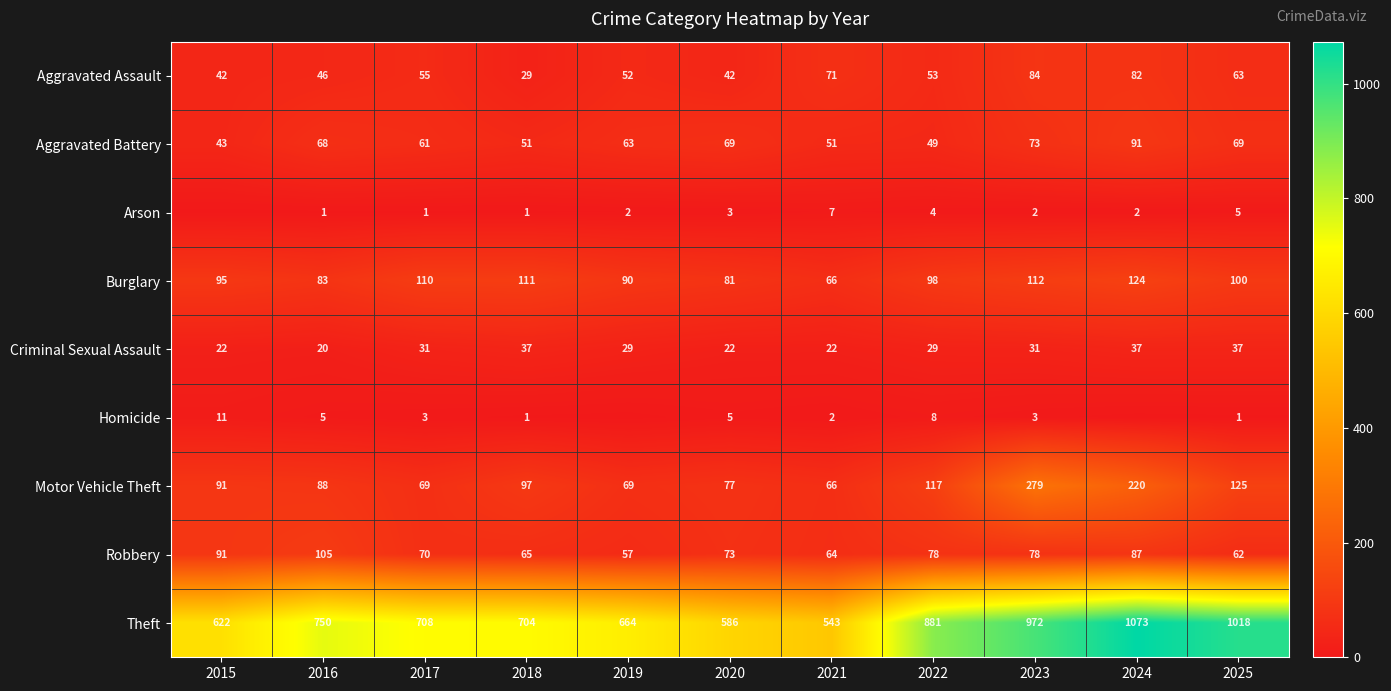

What is the lowest value of the Aggravated Battery series?

43